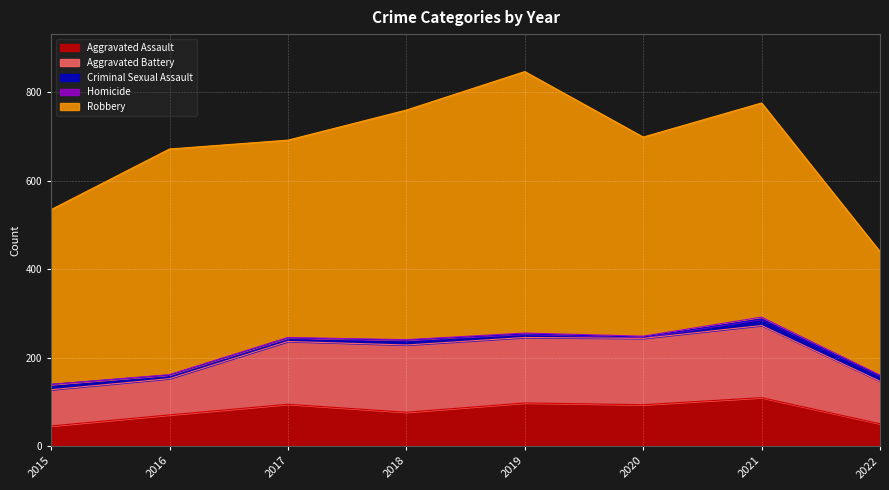

What are all the series names shown in the legend?

Aggravated Assault, Aggravated Battery, Criminal Sexual Assault, Homicide, Robbery